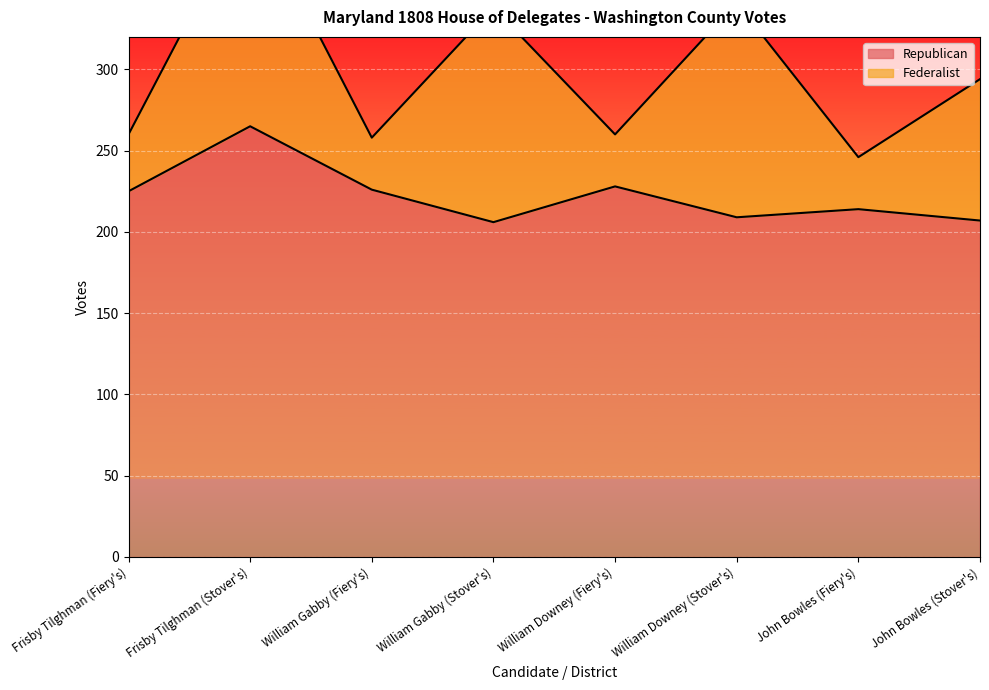

Rank the categories by value from highest to lowest.

Frisby Tilghman (Stover's), William Downey (Fiery's), William Gabby (Fiery's), Frisby Tilghman (Fiery's), John Bowles (Fiery's), William Downey (Stover's), John Bowles (Stover's), William Gabby (Stover's)